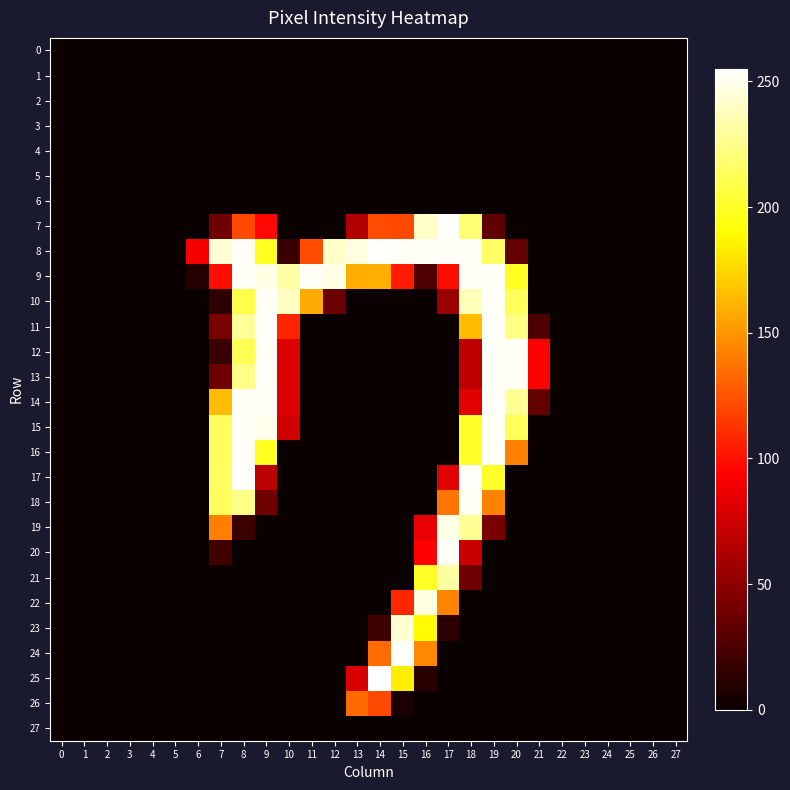

Reading right to left, transcribe all the data shown in this chart.

0: 27=0	26=0	25=0	24=0	23=0	22=0	21=0	20=0	19=0	18=0	17=0	16=0	15=0	14=0	13=0	12=0	11=0	10=0	9=0	8=0	7=0	6=0	5=0	4=0	3=0	2=0	1=0	0=0
1: 27=0	26=0	25=0	24=0	23=0	22=0	21=0	20=0	19=0	18=0	17=0	16=0	15=0	14=0	13=0	12=0	11=0	10=0	9=0	8=0	7=0	6=0	5=0	4=0	3=0	2=0	1=0	0=0
2: 27=0	26=0	25=0	24=0	23=0	22=0	21=0	20=0	19=0	18=0	17=0	16=0	15=0	14=0	13=0	12=0	11=0	10=0	9=0	8=0	7=0	6=0	5=0	4=0	3=0	2=0	1=0	0=0
3: 27=0	26=0	25=0	24=0	23=0	22=0	21=0	20=0	19=0	18=0	17=0	16=0	15=0	14=0	13=0	12=0	11=0	10=0	9=0	8=0	7=0	6=0	5=0	4=0	3=0	2=0	1=0	0=0
4: 27=0	26=0	25=0	24=0	23=0	22=0	21=0	20=0	19=0	18=0	17=0	16=0	15=0	14=0	13=0	12=0	11=0	10=0	9=0	8=0	7=0	6=0	5=0	4=0	3=0	2=0	1=0	0=0
5: 27=0	26=0	25=0	24=0	23=0	22=0	21=0	20=0	19=0	18=0	17=0	16=0	15=0	14=0	13=0	12=0	11=0	10=0	9=0	8=0	7=0	6=0	5=0	4=0	3=0	2=0	1=0	0=0
6: 27=0	26=0	25=0	24=0	23=0	22=0	21=0	20=0	19=0	18=0	17=0	16=0	15=0	14=0	13=0	12=0	11=0	10=0	9=0	8=0	7=0	6=0	5=0	4=0	3=0	2=0	1=0	0=0
7: 27=0	26=0	25=0	24=0	23=0	22=0	21=0	20=0	19=32	18=219	17=254	16=241	15=121	14=122	13=64	12=0	11=0	10=0	9=96	8=121	7=39	6=0	5=0	4=0	3=0	2=0	1=0	0=0
8: 27=0	26=0	25=0	24=0	23=0	22=0	21=0	20=34	19=216	18=253	17=253	16=253	15=253	14=254	13=247	12=241	11=122	10=18	9=199	8=253	7=245	6=90	5=0	4=0	3=0	2=0	1=0	0=0
9: 27=0	26=0	25=0	24=0	23=0	22=0	21=0	20=199	19=253	18=253	17=98	16=26	15=103	14=160	13=159	12=248	11=253	10=232	9=248	8=253	7=98	6=10	5=0	4=0	3=0	2=0	1=0	0=0
10: 27=0	26=0	25=0	24=0	23=0	22=0	21=0	20=213	19=253	18=237	17=55	16=0	15=0	14=0	13=0	12=37	11=158	10=240	9=253	8=209	7=13	6=0	5=0	4=0	3=0	2=0	1=0	0=0
11: 27=0	26=0	25=0	24=0	23=0	22=0	21=25	20=224	19=253	18=165	17=0	16=0	15=0	14=0	13=0	12=0	11=0	10=107	9=253	8=229	7=43	6=0	5=0	4=0	3=0	2=0	1=0	0=0
12: 27=0	26=0	25=0	24=0	23=0	22=0	21=93	20=253	19=253	18=68	17=0	16=0	15=0	14=0	13=0	12=0	11=0	10=80	9=253	8=212	7=18	6=0	5=0	4=0	3=0	2=0	1=0	0=0
13: 27=0	26=0	25=0	24=0	23=0	22=0	21=93	20=253	19=253	18=68	17=0	16=0	15=0	14=0	13=0	12=0	11=0	10=80	9=253	8=225	7=38	6=0	5=0	4=0	3=0	2=0	1=0	0=0
14: 27=0	26=0	25=0	24=0	23=0	22=0	21=34	20=228	19=253	18=82	17=0	16=0	15=0	14=0	13=0	12=0	11=0	10=80	9=253	8=253	7=165	6=0	5=0	4=0	3=0	2=0	1=0	0=0
15: 27=0	26=0	25=0	24=0	23=0	22=0	21=0	20=213	19=253	18=201	17=0	16=0	15=0	14=0	13=0	12=0	11=0	10=75	9=250	8=253	7=214	6=0	5=0	4=0	3=0	2=0	1=0	0=0
16: 27=0	26=0	25=0	24=0	23=0	22=0	21=0	20=142	19=253	18=201	17=0	16=0	15=0	14=0	13=0	12=0	11=0	10=0	9=199	8=253	7=214	6=0	5=0	4=0	3=0	2=0	1=0	0=0
17: 27=0	26=0	25=0	24=0	23=0	22=0	21=0	20=0	19=201	18=254	17=81	16=0	15=0	14=0	13=0	12=0	11=0	10=0	9=67	8=254	7=215	6=0	5=0	4=0	3=0	2=0	1=0	0=0
18: 27=0	26=0	25=0	24=0	23=0	22=0	21=0	20=0	19=143	18=253	17=137	16=0	15=0	14=0	13=0	12=0	11=0	10=0	9=38	8=225	7=214	6=0	5=0	4=0	3=0	2=0	1=0	0=0
19: 27=0	26=0	25=0	24=0	23=0	22=0	21=0	20=0	19=42	18=228	17=249	16=85	15=0	14=0	13=0	12=0	11=0	10=0	9=0	8=19	7=142	6=0	5=0	4=0	3=0	2=0	1=0	0=0
20: 27=0	26=0	25=0	24=0	23=0	22=0	21=0	20=0	19=0	18=73	17=253	16=94	15=0	14=0	13=0	12=0	11=0	10=0	9=0	8=0	7=21	6=0	5=0	4=0	3=0	2=0	1=0	0=0
21: 27=0	26=0	25=0	24=0	23=0	22=0	21=0	20=0	19=0	18=39	17=232	16=200	15=0	14=0	13=0	12=0	11=0	10=0	9=0	8=0	7=0	6=0	5=0	4=0	3=0	2=0	1=0	0=0
22: 27=0	26=0	25=0	24=0	23=0	22=0	21=0	20=0	19=0	18=0	17=144	16=247	15=108	14=0	13=0	12=0	11=0	10=0	9=0	8=0	7=0	6=0	5=0	4=0	3=0	2=0	1=0	0=0
23: 27=0	26=0	25=0	24=0	23=0	22=0	21=0	20=0	19=0	18=0	17=13	16=189	15=243	14=20	13=0	12=0	11=0	10=0	9=0	8=0	7=0	6=0	5=0	4=0	3=0	2=0	1=0	0=0
24: 27=0	26=0	25=0	24=0	23=0	22=0	21=0	20=0	19=0	18=0	17=0	16=145	15=253	14=134	13=0	12=0	11=0	10=0	9=0	8=0	7=0	6=0	5=0	4=0	3=0	2=0	1=0	0=0
25: 27=0	26=0	25=0	24=0	23=0	22=0	21=0	20=0	19=0	18=0	17=0	16=11	15=184	14=255	13=79	12=0	11=0	10=0	9=0	8=0	7=0	6=0	5=0	4=0	3=0	2=0	1=0	0=0
26: 27=0	26=0	25=0	24=0	23=0	22=0	21=0	20=0	19=0	18=0	17=0	16=0	15=6	14=121	13=134	12=0	11=0	10=0	9=0	8=0	7=0	6=0	5=0	4=0	3=0	2=0	1=0	0=0
27: 27=0	26=0	25=0	24=0	23=0	22=0	21=0	20=0	19=0	18=0	17=0	16=0	15=0	14=0	13=0	12=0	11=0	10=0	9=0	8=0	7=0	6=0	5=0	4=0	3=0	2=0	1=0	0=0